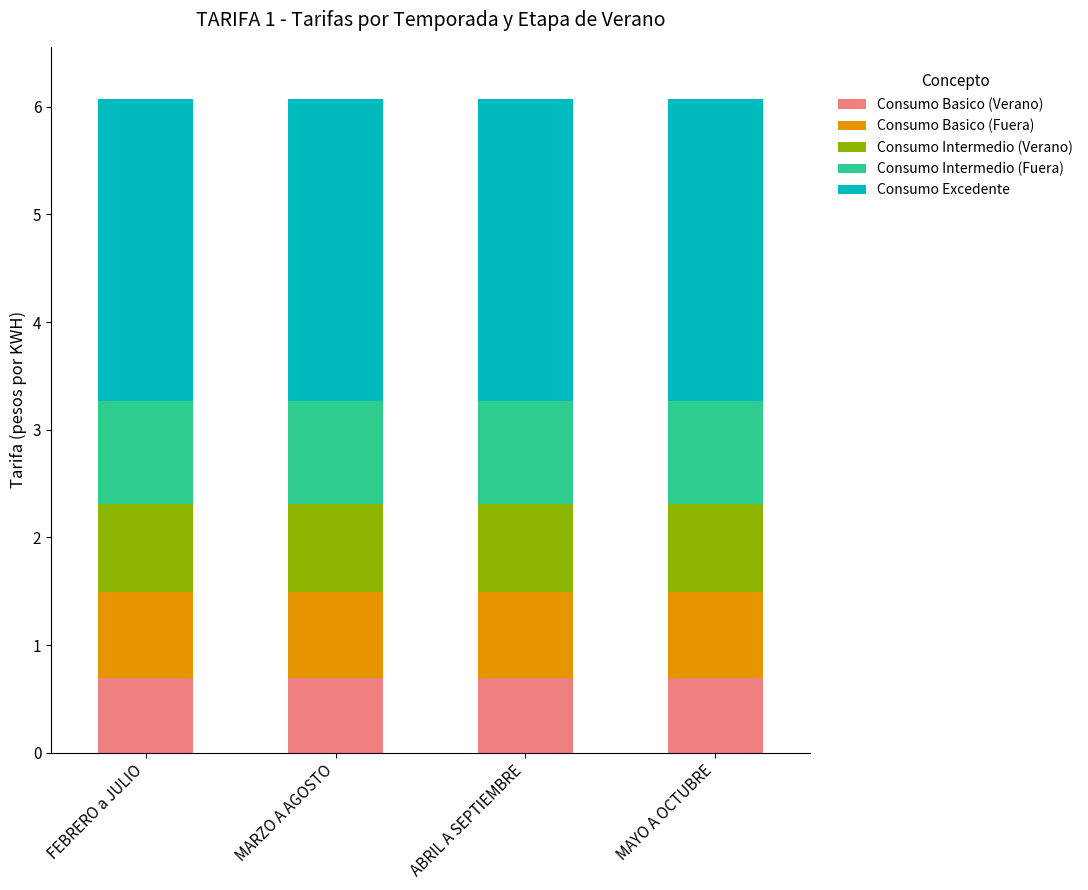

True or false: Consumo Basico (Verano) has a value of 0.7 at FEBRERO a JULIO.

True